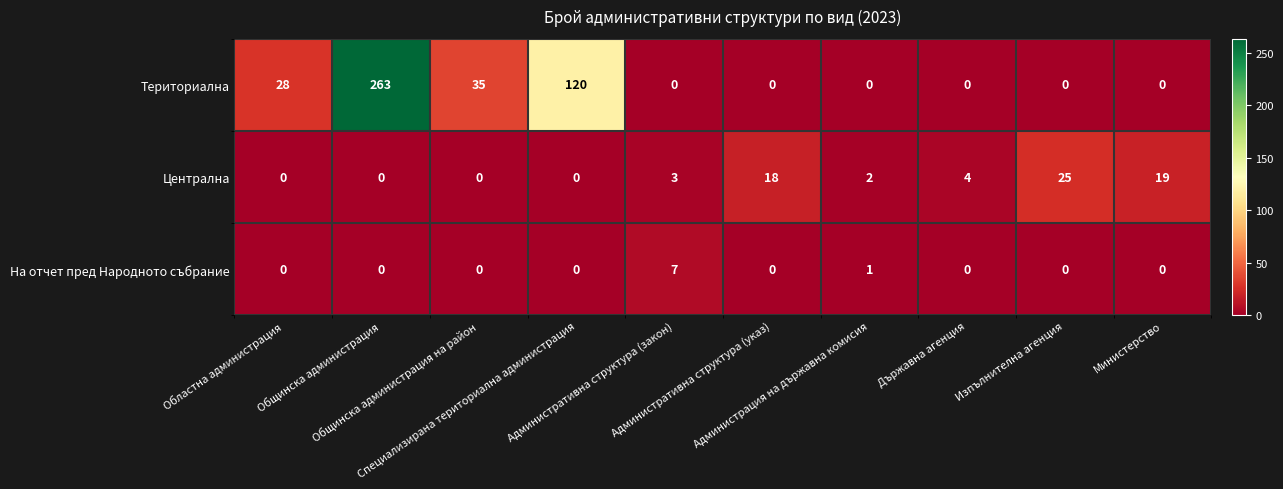

How many data points does each series have?

10